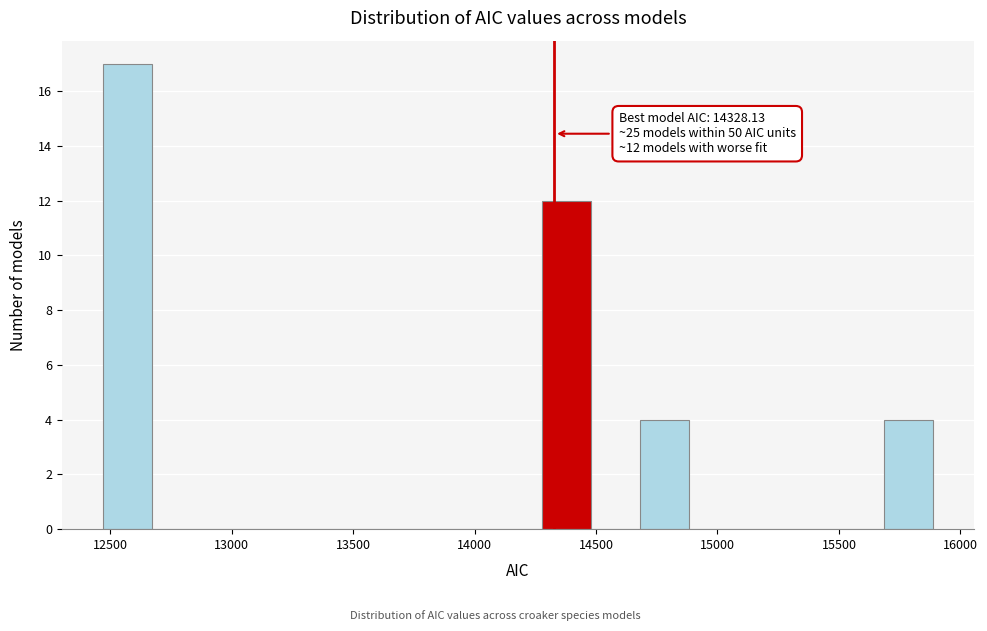

Which range on the x-axis has the tallest bar?

12450 to 12650